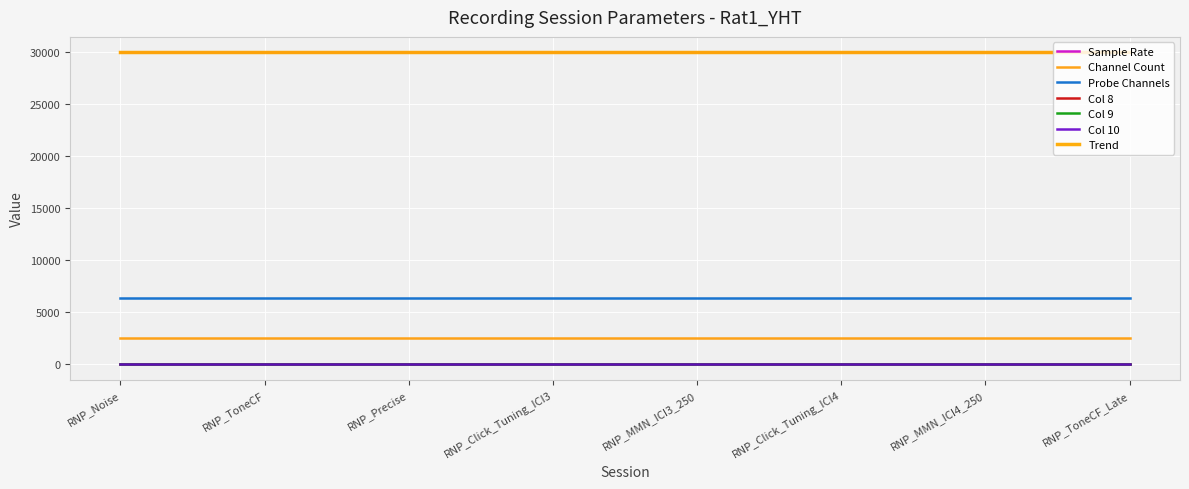

Reading right to left, extract all data points from this chart.

Sample Rate: 30000	30000	30000	30000	30000	30000	30000	30000
Channel Count: 2500	2500	2500	2500	2500	2500	2500	2500
Probe Channels: 6400	6400	6400	6400	6400	6400	6400	6400
Col 8: 0	0	0	0	0	0	0	0
Col 9: 0	0	0	0	0	0	0	0
Col 10: 0	0	0	0	0	0	0	0